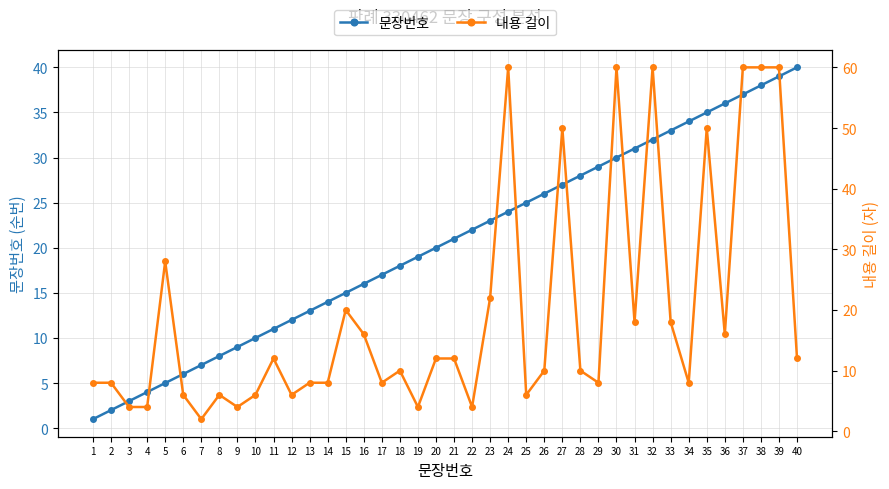

Is it true that 문장번호 equals 35 at 35?

True